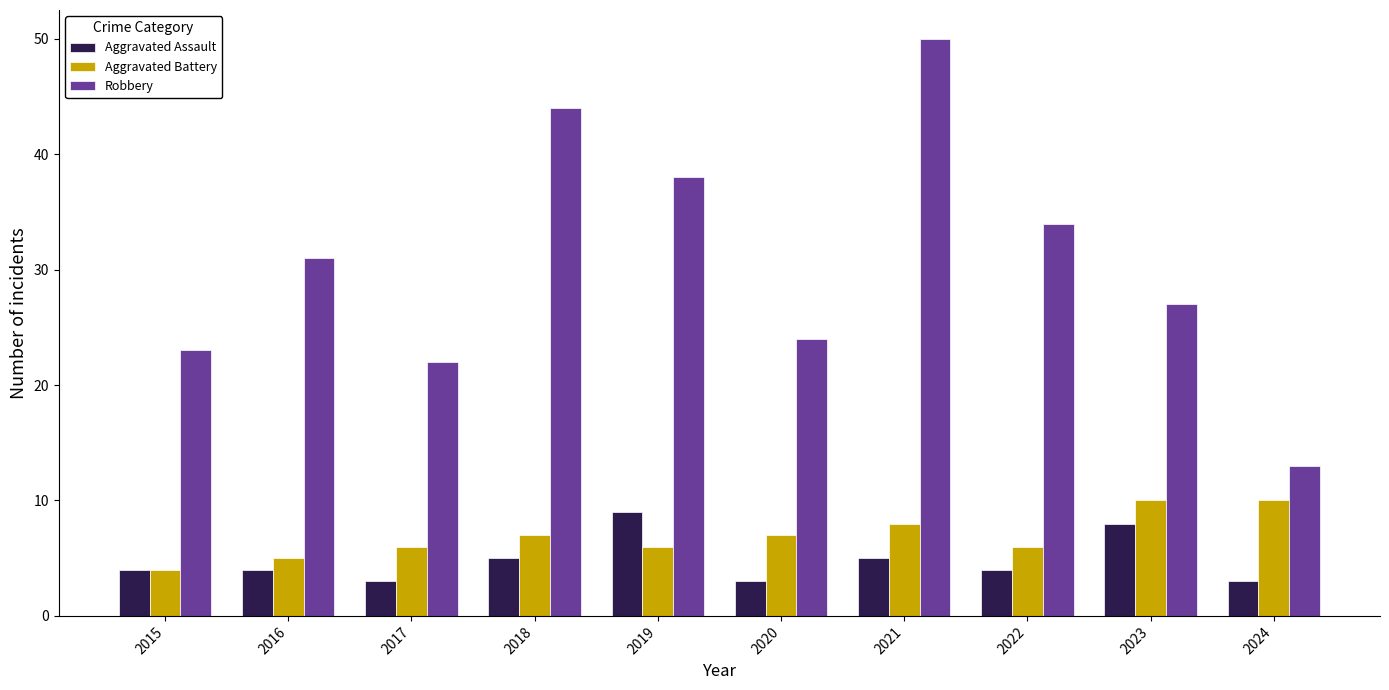

Between 2015 and 2021, which series saw the biggest shift?

Robbery